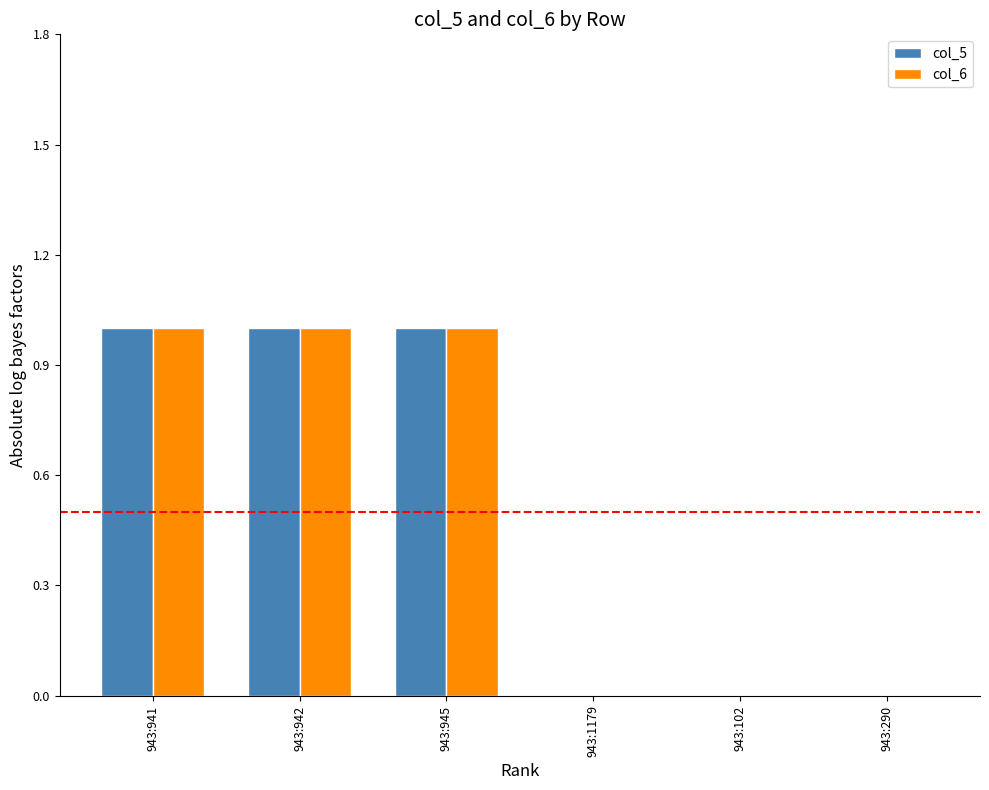

What is the sum of all col_5 values?

3